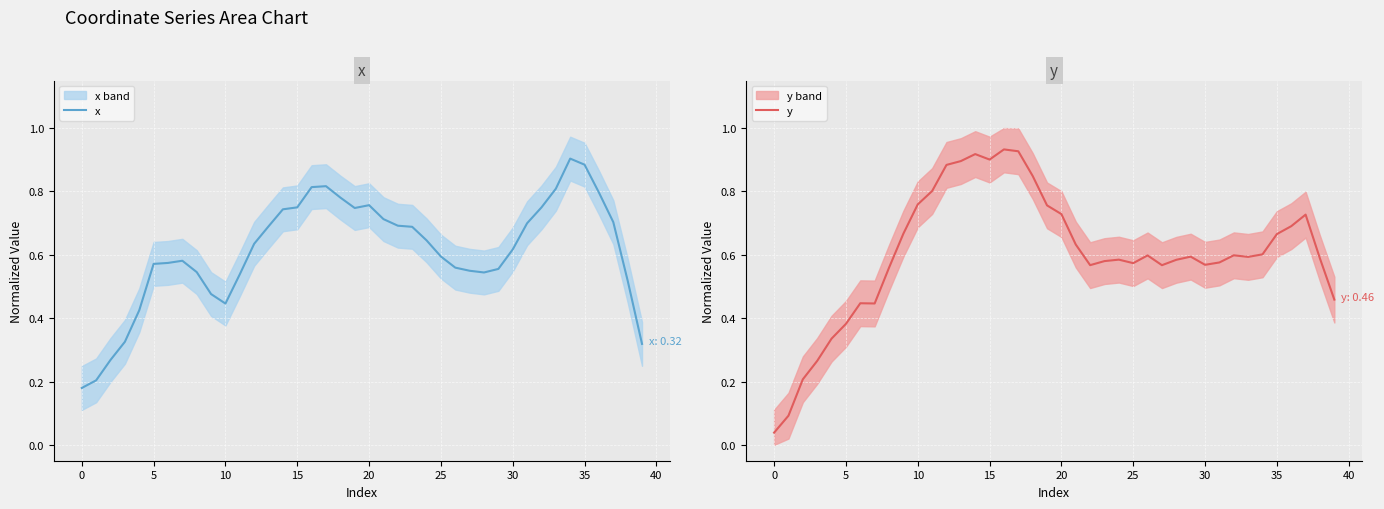

What is the sum of all y values?

24.1